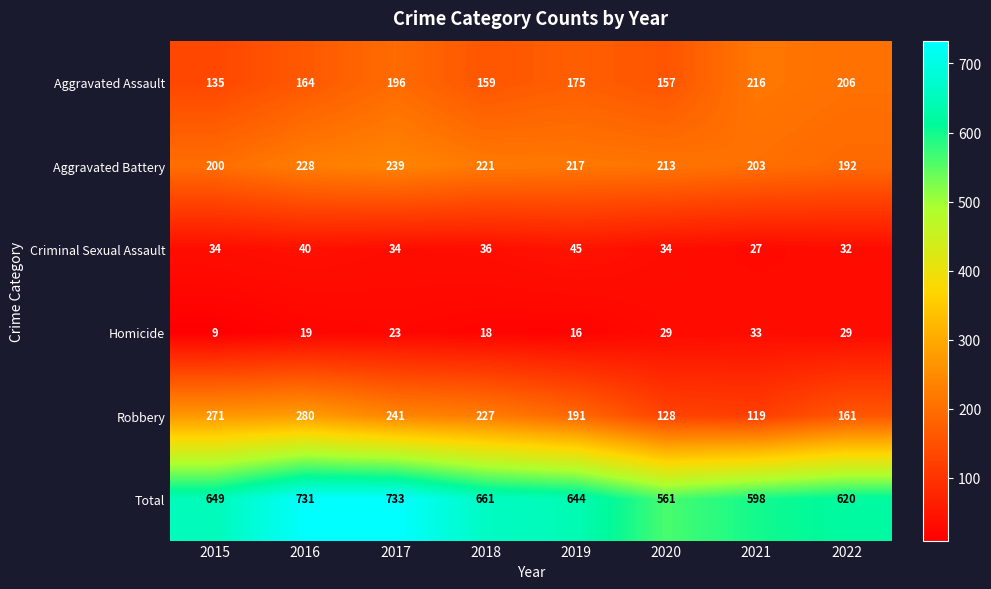

What is the spread (max minus min) of values at 2017?

710